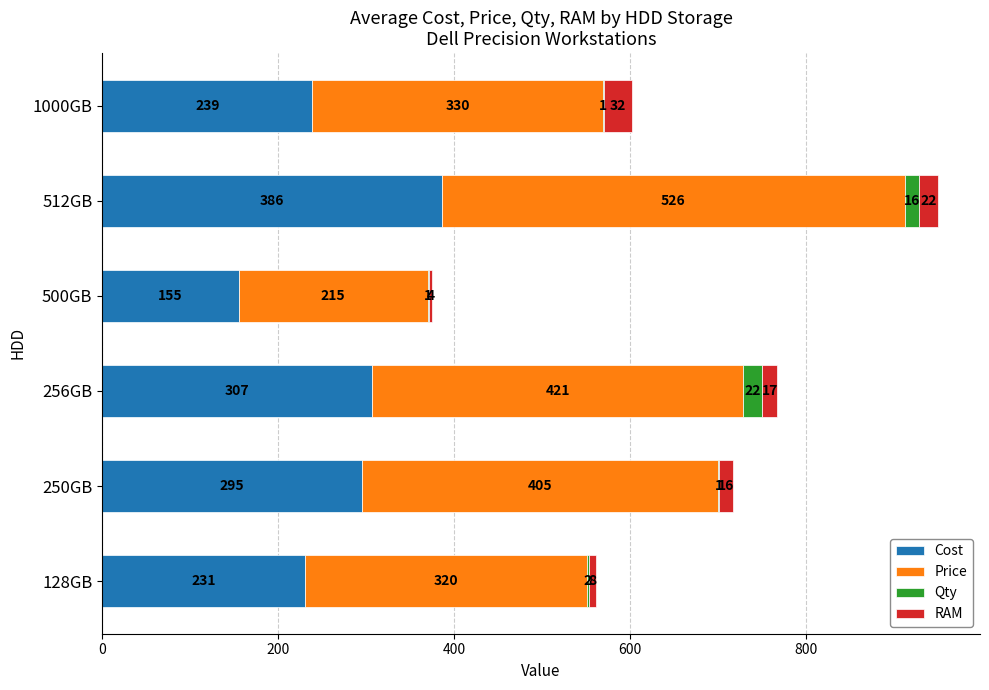

What is the total value across all series at 512GB?

950